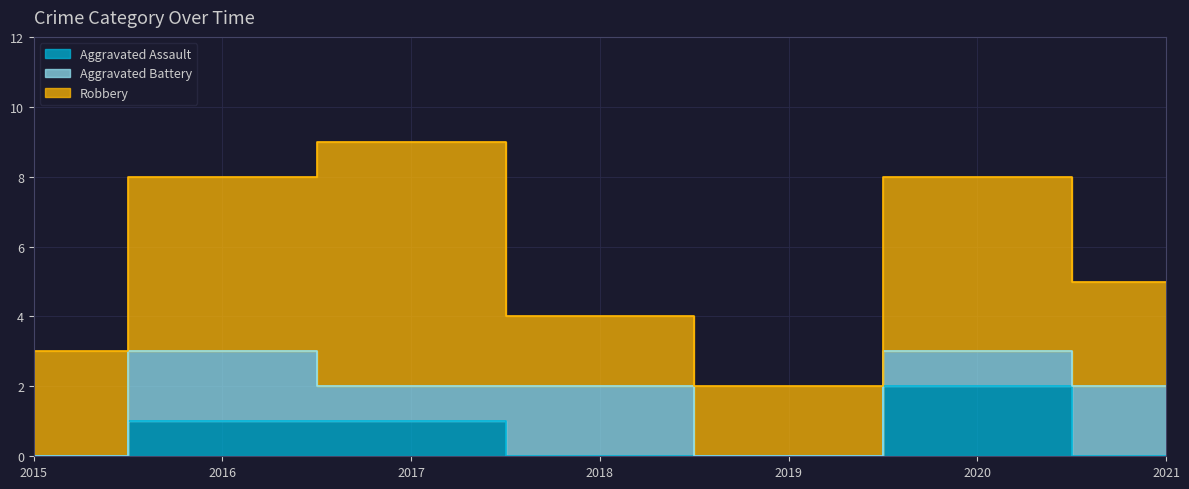

True or false: Aggravated Assault and Aggravated Battery intersect in this chart.

True